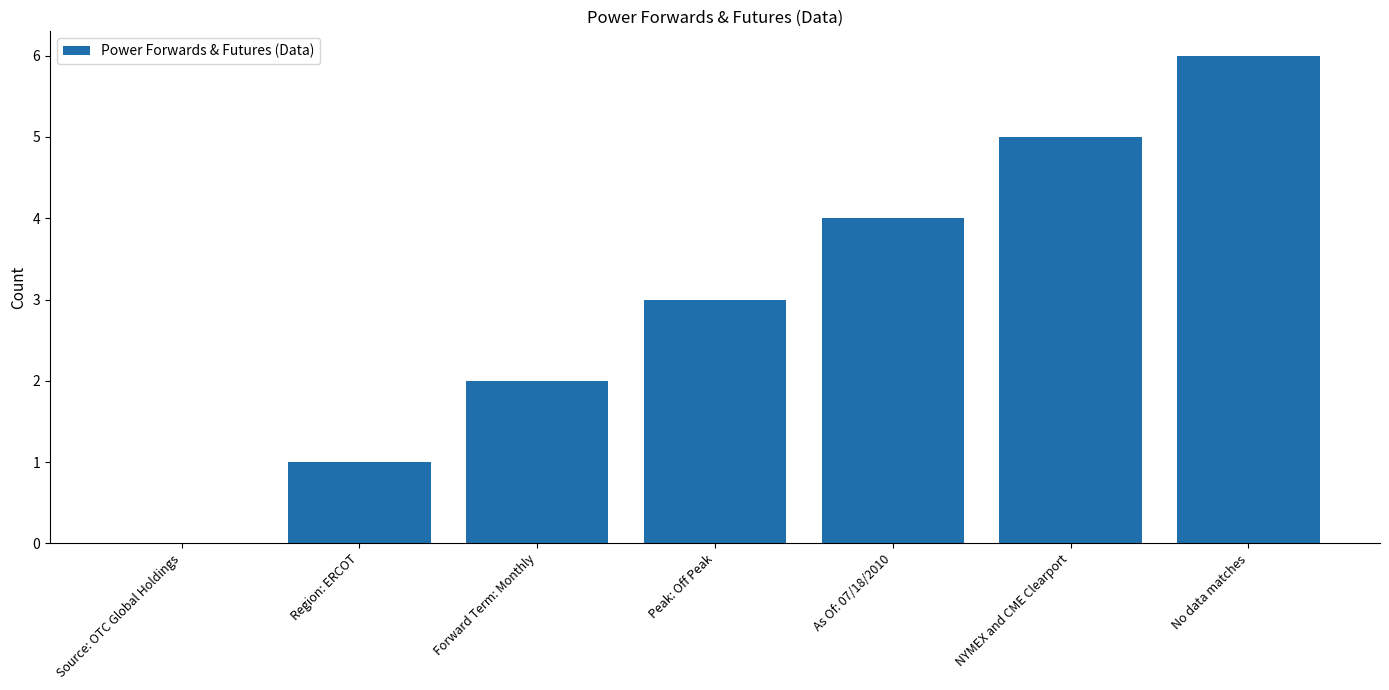

Which has a higher value, Forward Term: Monthly or Source: OTC Global Holdings?

Forward Term: Monthly